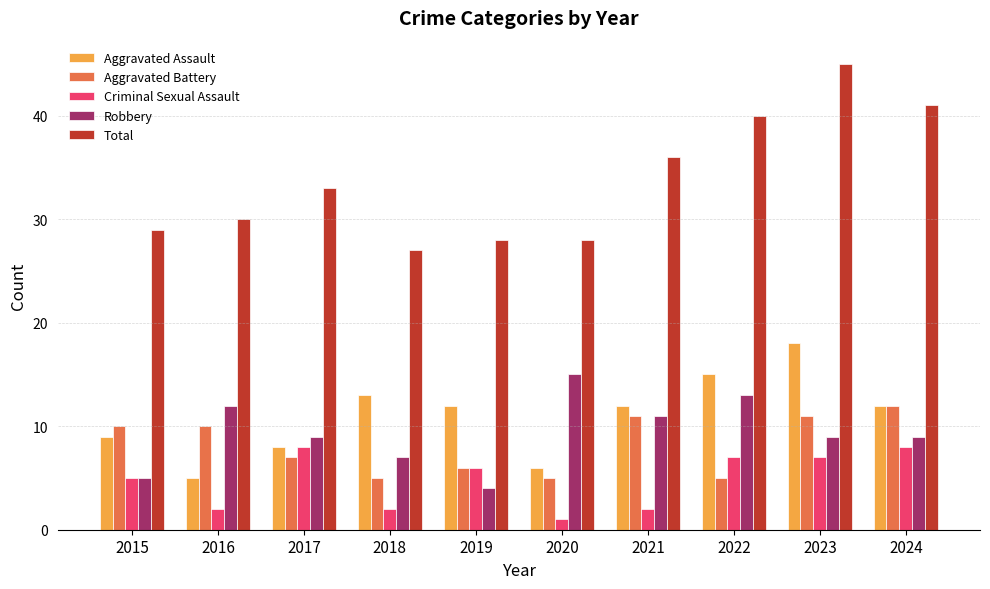

Which series has the widest spread of values?

Total